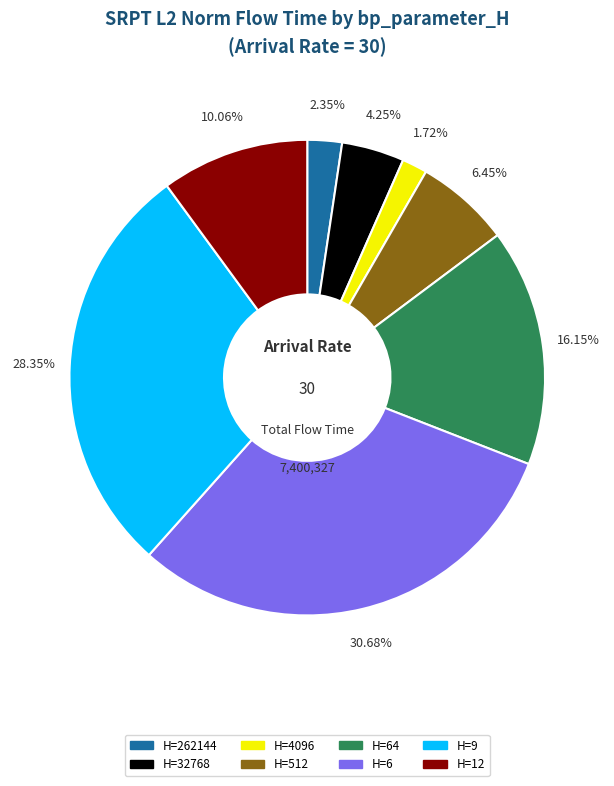

Does any single category account for the majority?

No